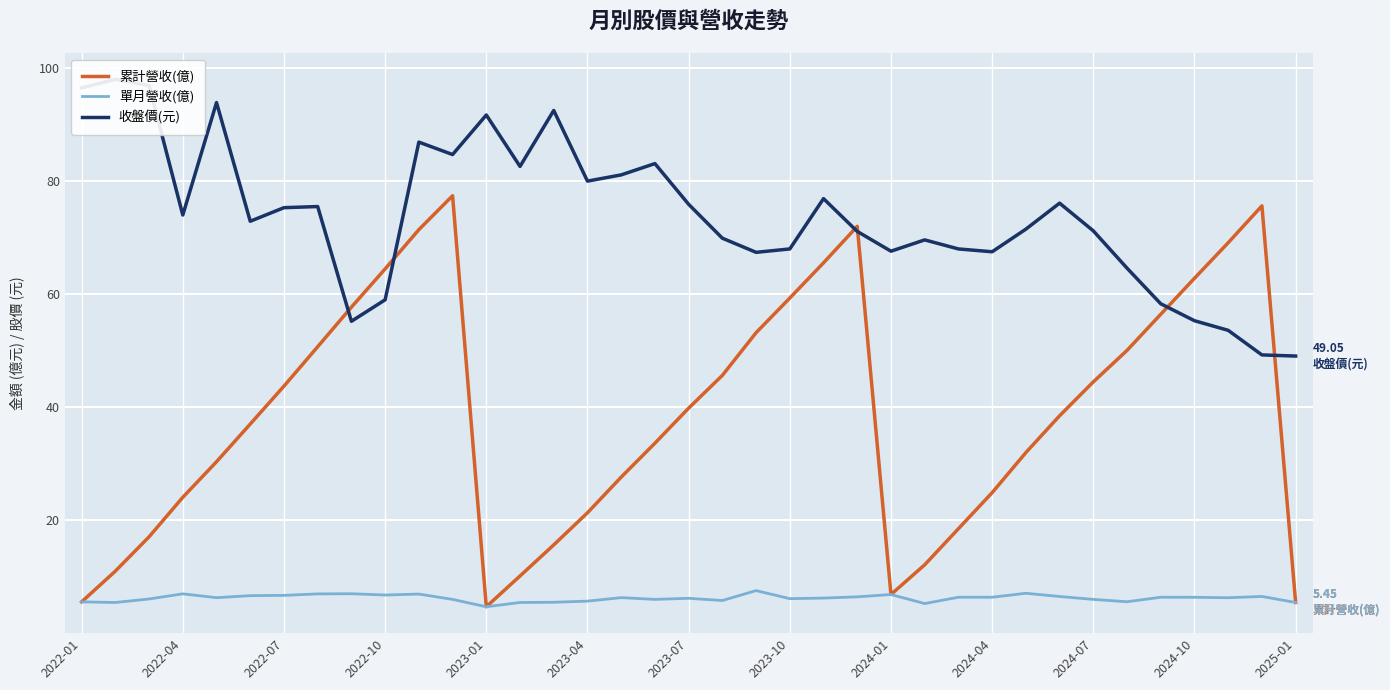

List the series in order of their overall mean, highest first.

收盤價(元), 累計營收(億), 單月營收(億)